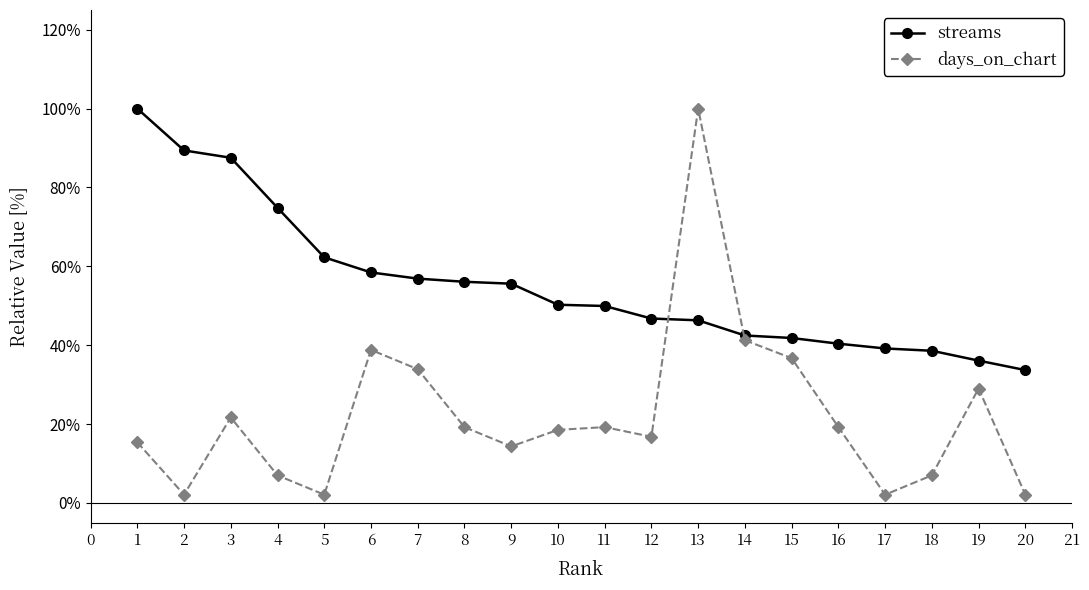

Reading left to right, extract all data points from this chart.

streams: 1=1.0	2=0.9	3=0.9	4=0.7	5=0.6	6=0.6	7=0.6	8=0.6	9=0.6	10=0.5	11=0.5	12=0.5	13=0.5	14=0.4	15=0.4	16=0.4	17=0.4	18=0.4	19=0.4	20=0.3
days_on_chart: 1=0.2	2=0.0	3=0.2	4=0.1	5=0.0	6=0.4	7=0.3	8=0.2	9=0.1	10=0.2	11=0.2	12=0.2	13=1.0	14=0.4	15=0.4	16=0.2	17=0.0	18=0.1	19=0.3	20=0.0